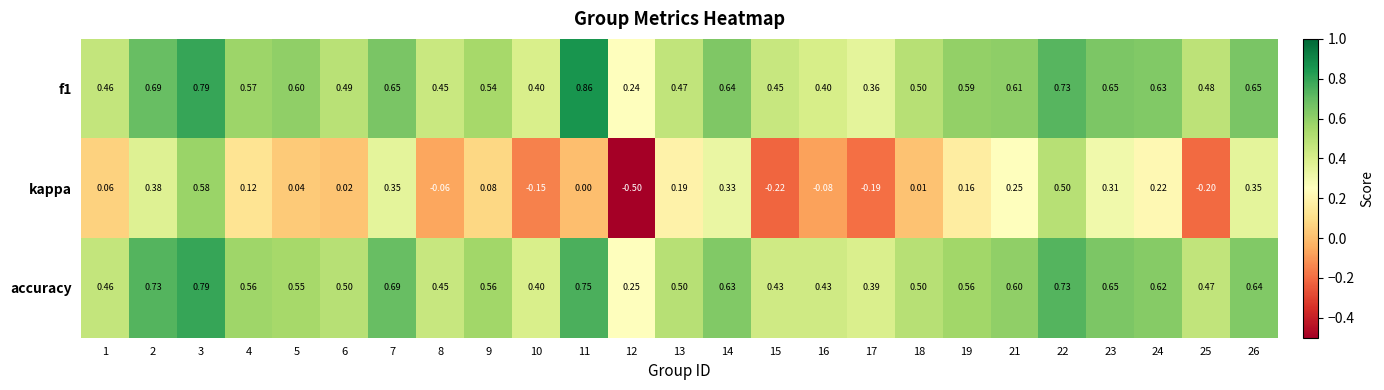

How many categories are shown in the chart?

25